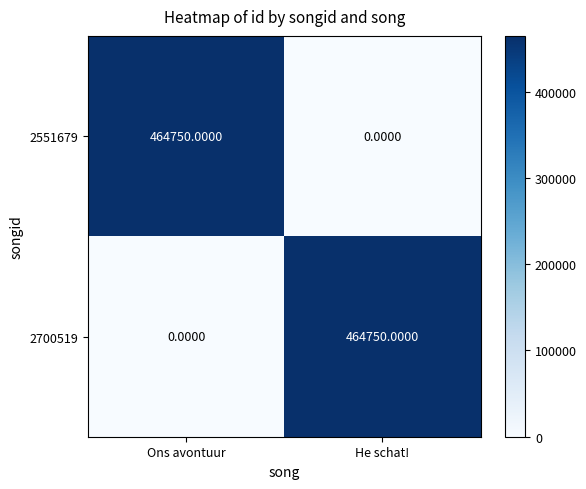

Rank the categories by 2551679 value from highest to lowest.

Ons avontuur, He schat!